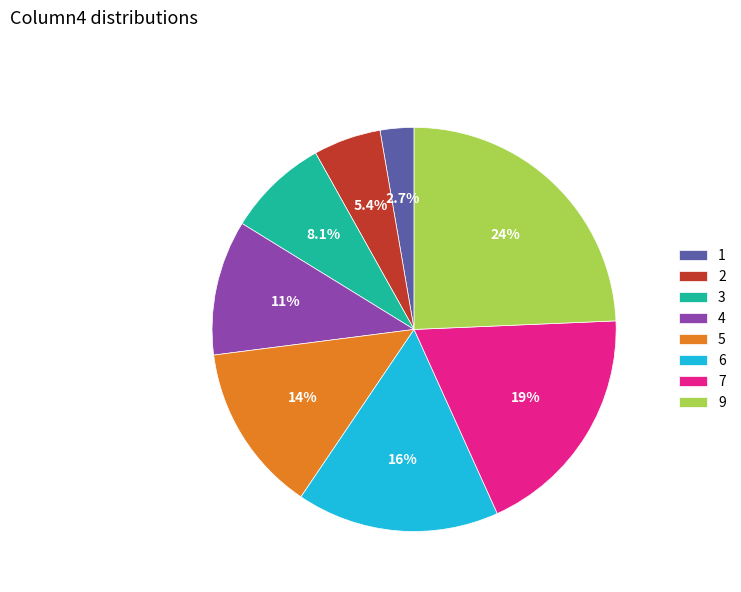

To the nearest percent, what percentage of the pie is 2?

5%